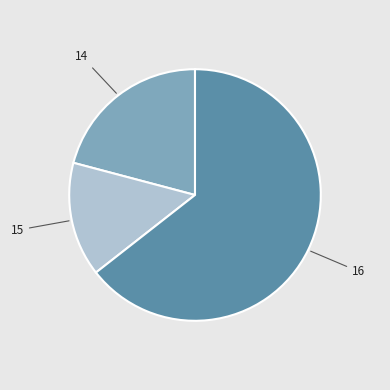

Is there any slice that represents more than half of the pie?

Yes